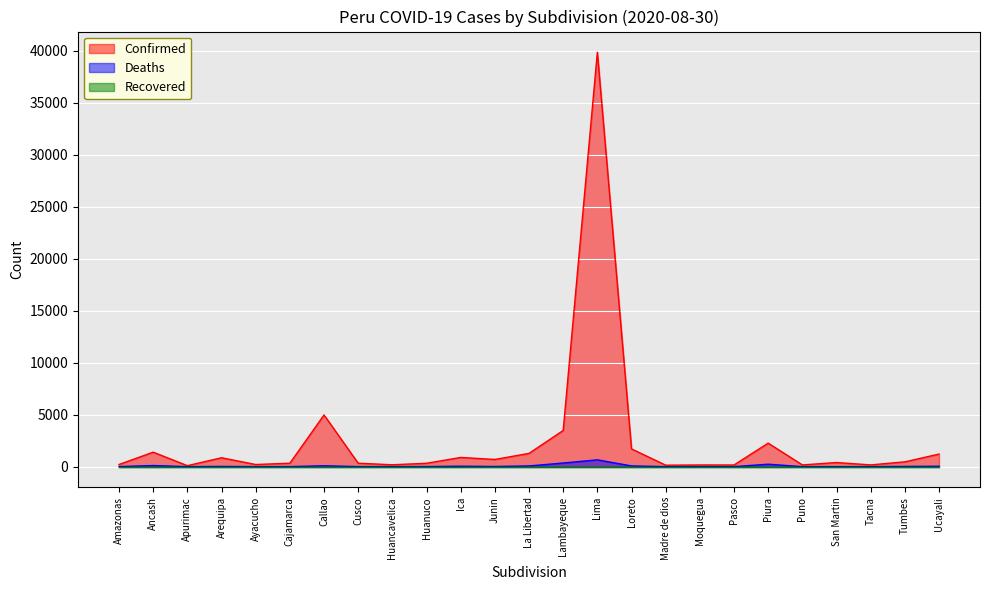

Reading right to left, extract all data points from this chart.

Confirmed: 1208	461	166	394	164	2258	158	160	139	1704	39837	3479	1275	689	884	323	178	328	4968	328	203	854	92	1390	207
Deaths: 38	19	2	2	1	233	1	0	1	67	653	347	66	14	41	7	1	3	82	3	0	20	0	106	7